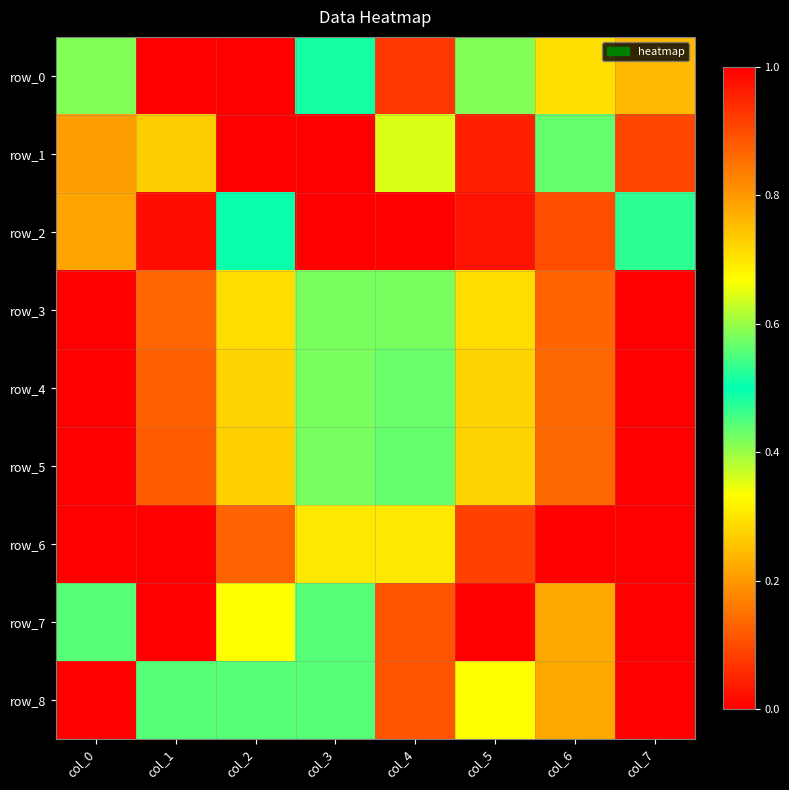

What is the difference between the maximum and minimum values in the row_5 series?

1.0